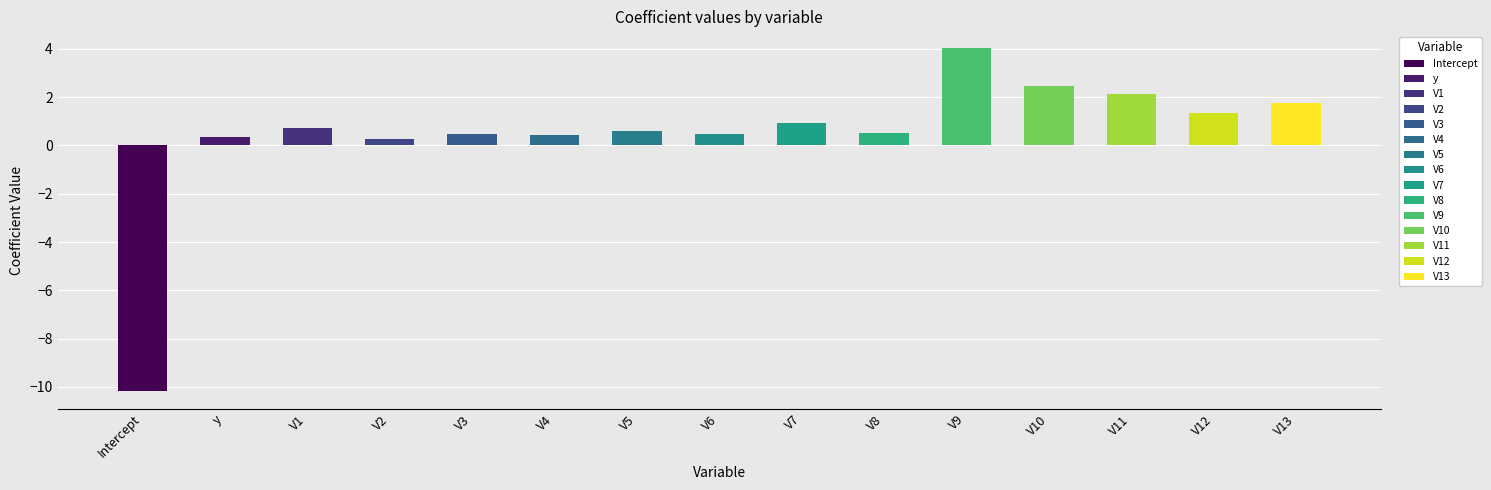

How many data points are less than 0?

1